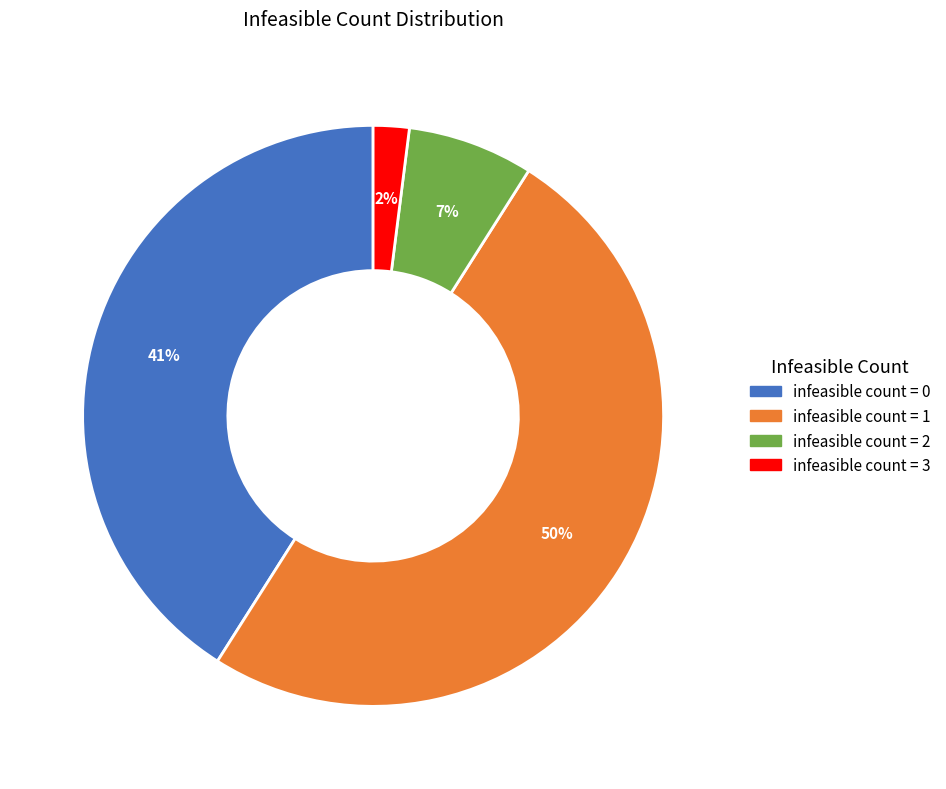

Count the number of slices in the pie.

4